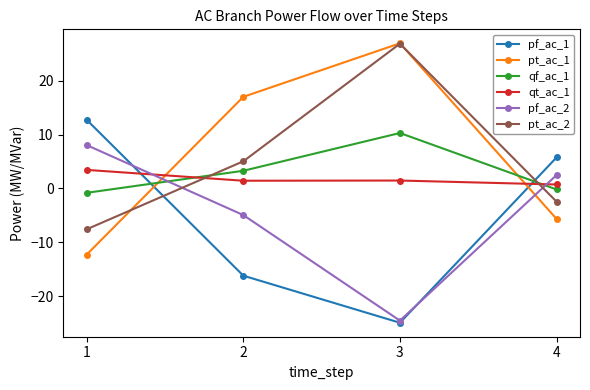

Which category has the lowest value across all series?

3